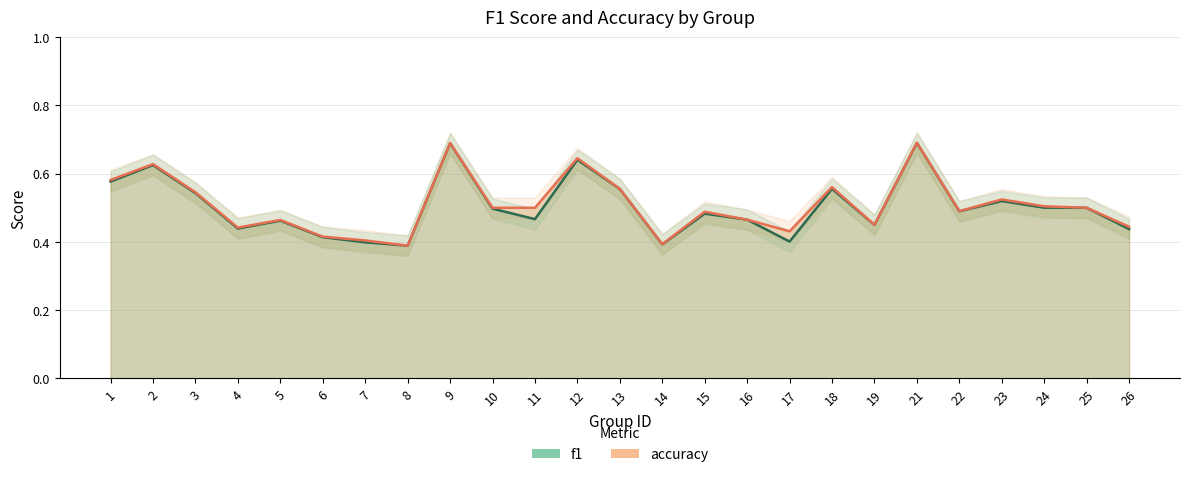

List the series in order of their peak value, lowest first.

f1, accuracy